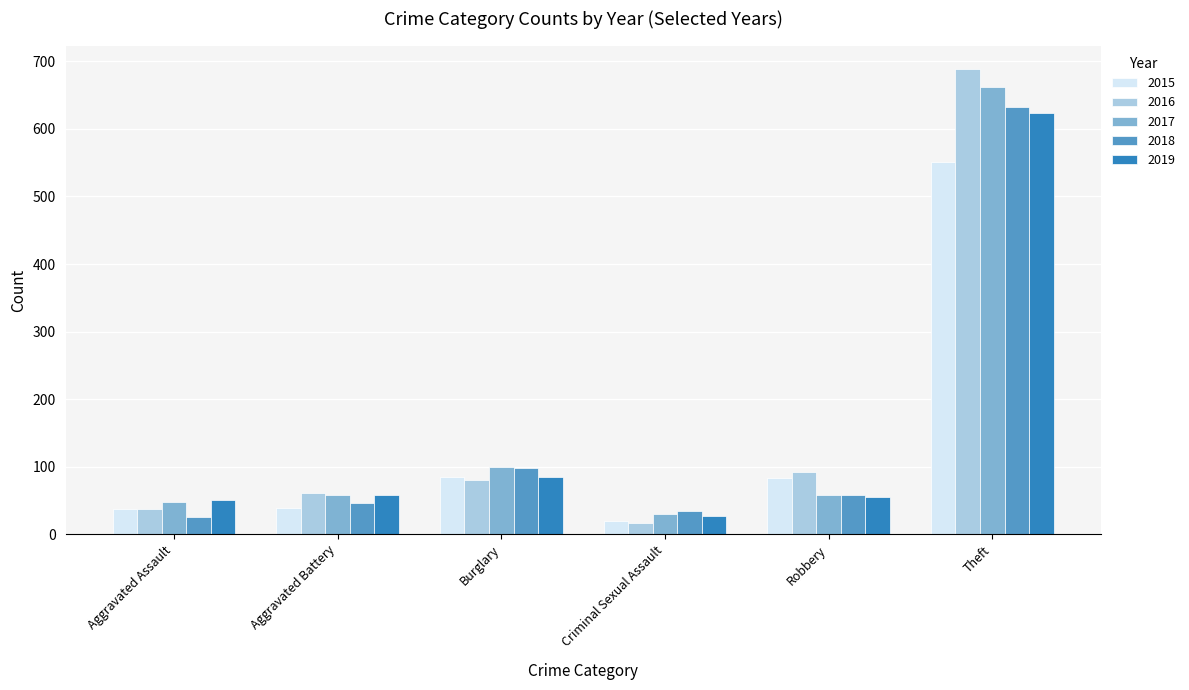

What is the lowest value of the 2018 series?

26